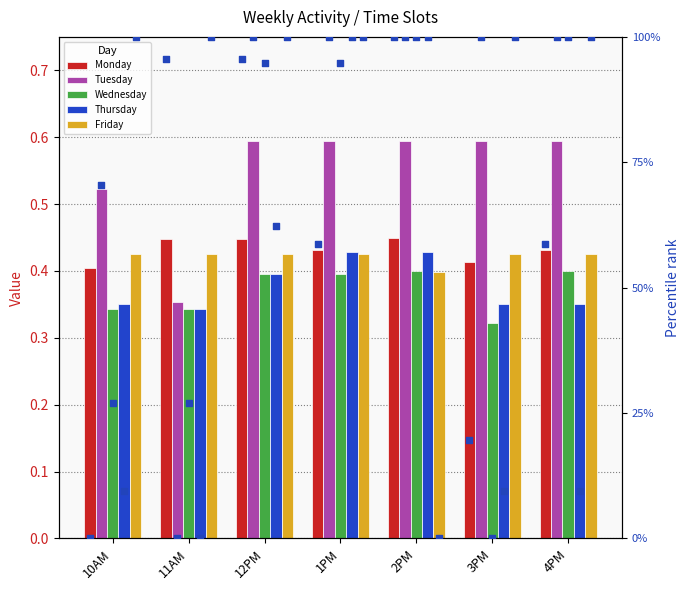

What are all the series names shown in the legend?

Monday, Tuesday, Wednesday, Thursday, Friday